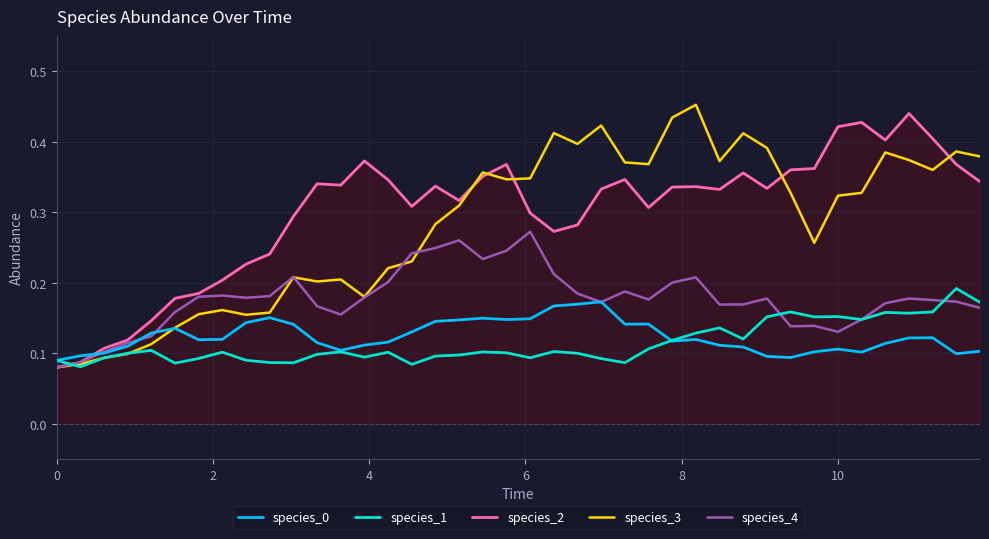

After their last crossing, which series has the higher values: species_2 or species_1?

species_2